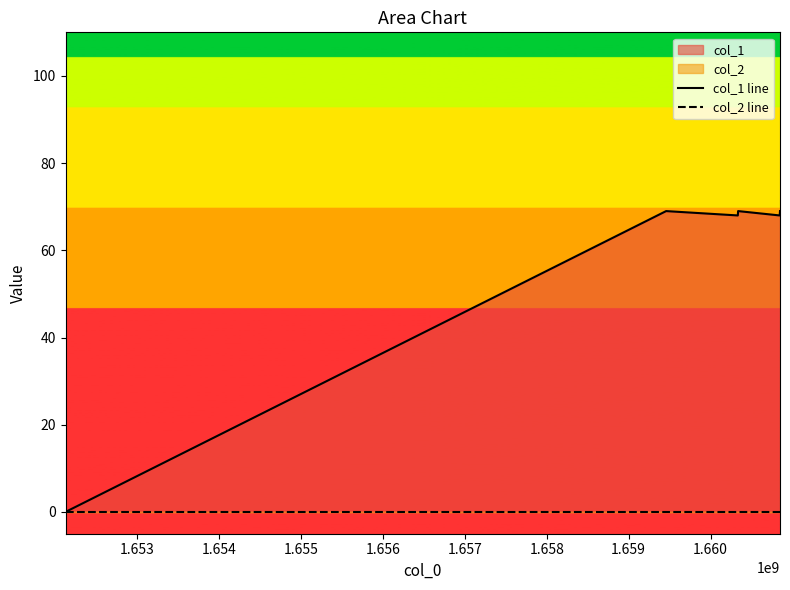

Does the chart have visible grid lines?

No